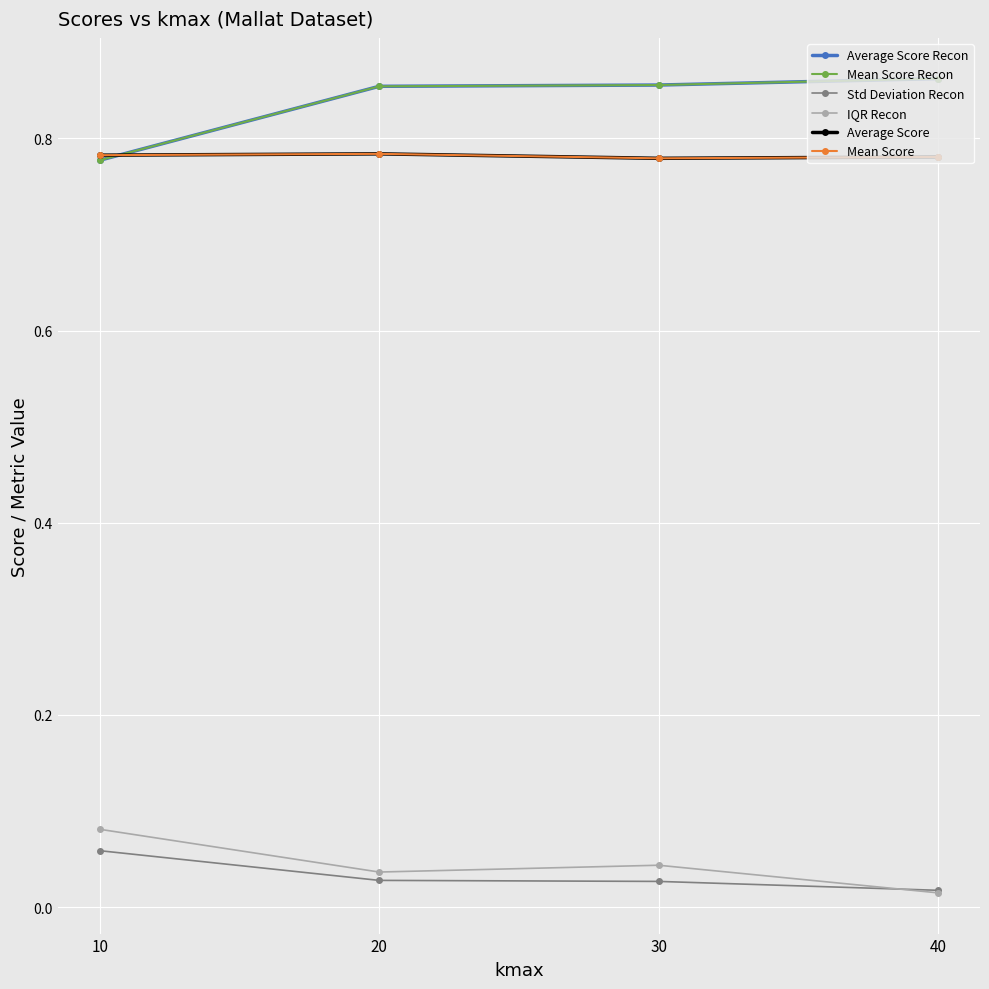

Which has a higher value, 30 or 20?

30